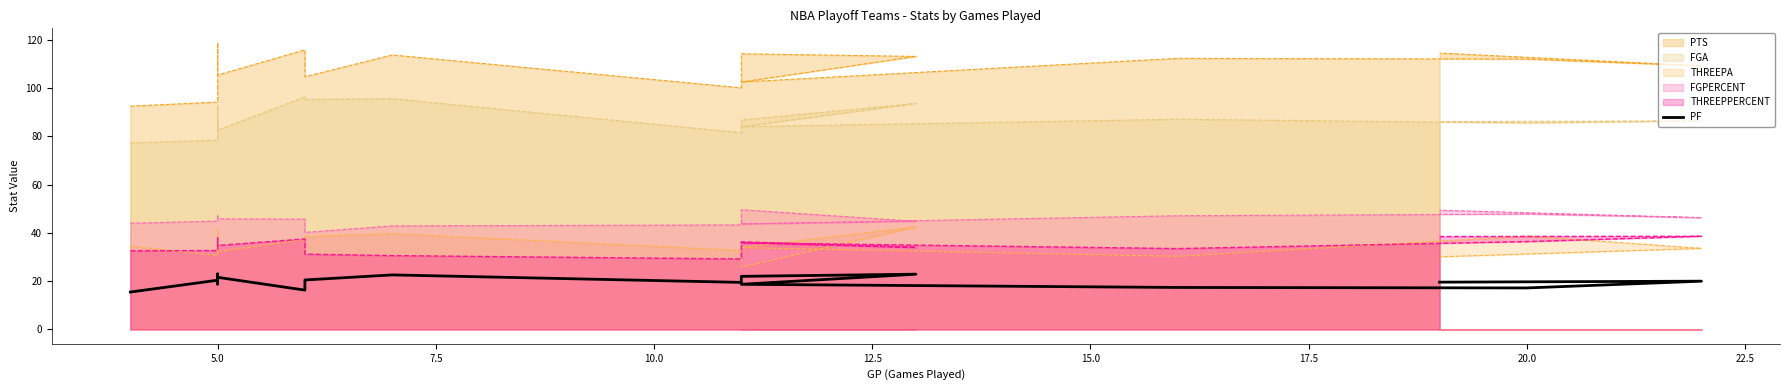

What is the difference between the values at 22.5 and 11?

0.8